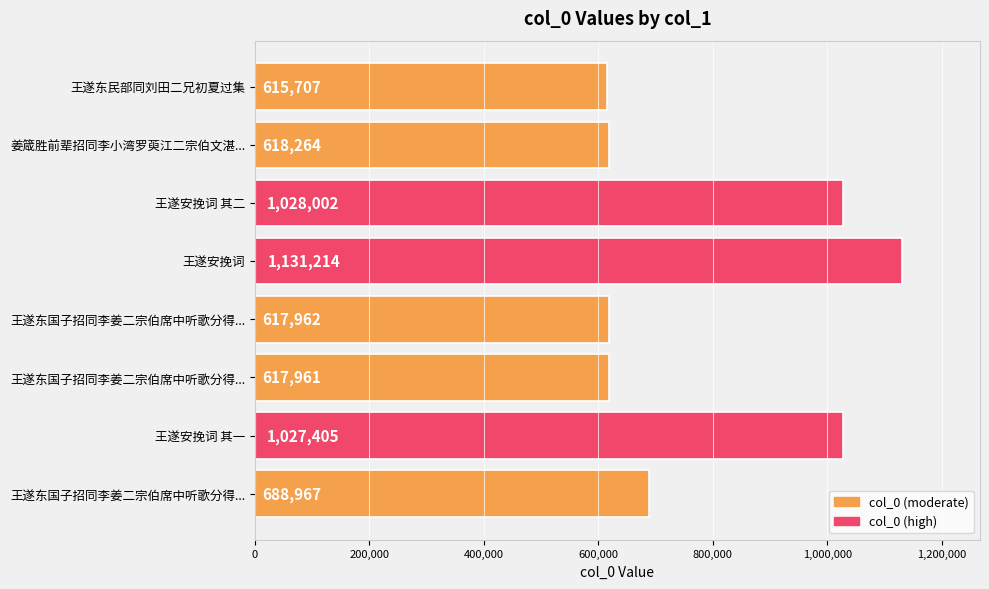

How many bars are there in total?

8